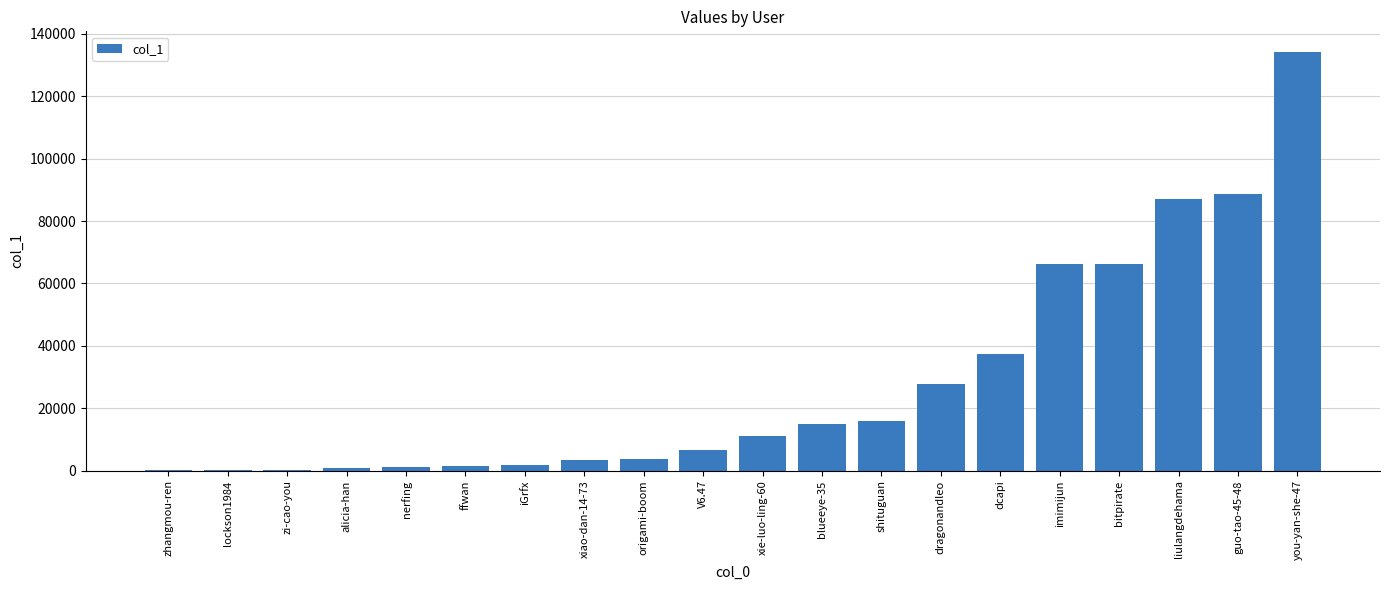

Which has a higher value, guo-tao-45-48 or dragonandleo?

guo-tao-45-48